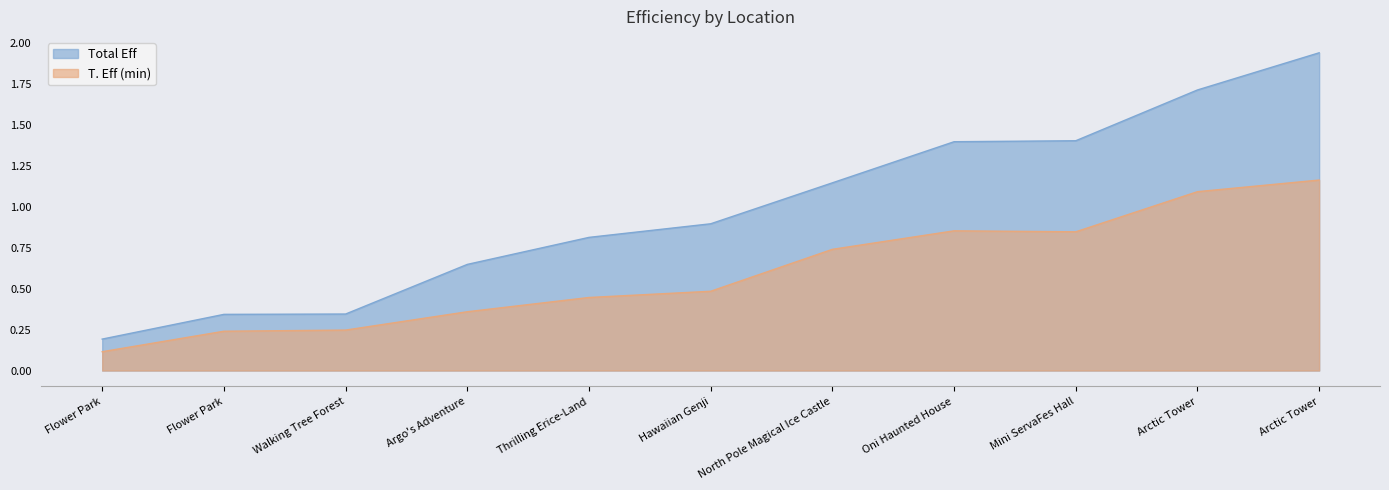

True or false: Total Eff and T. Eff (min) cross at least once.

False